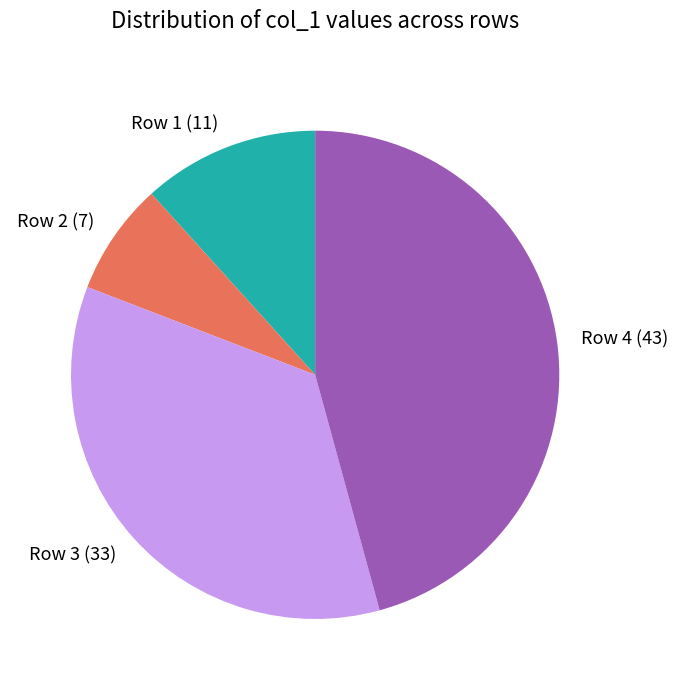

Which slice is the smallest?

Row 2 (7)